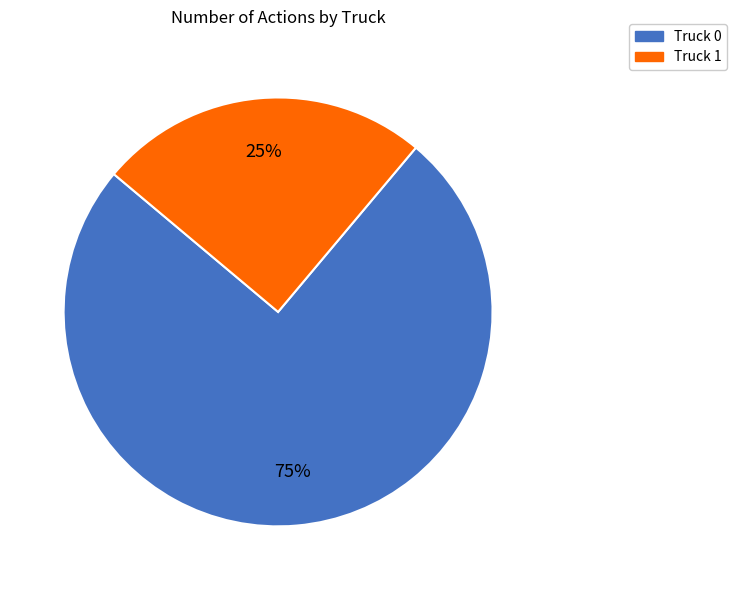

Which slice is the largest?

Truck 0